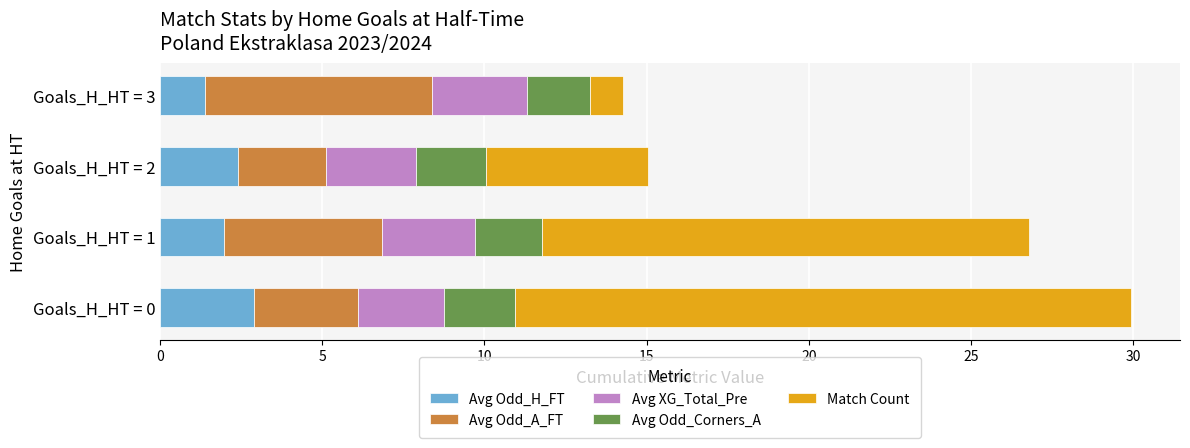

True or false: Avg Odd_H_FT has a value of 2.4 at Goals_H_HT = 2.

True